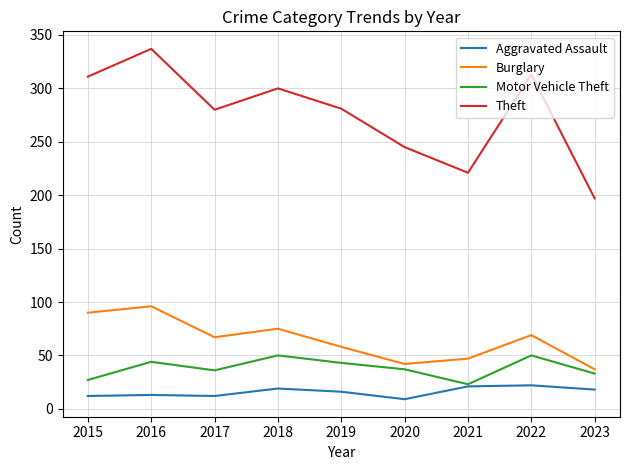

True or false: Burglary and Motor Vehicle Theft cross at least once.

False